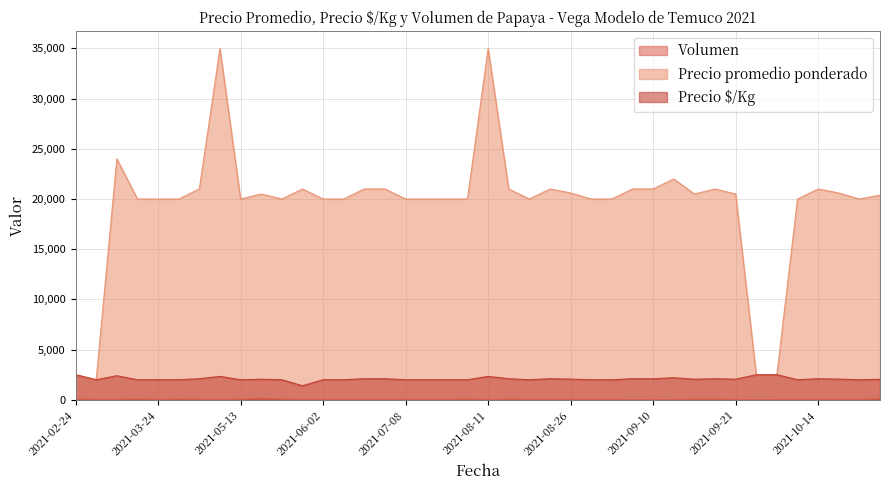

Rank the series by their maximum value, from lowest to highest.

Volumen, Precio $/Kg, Precio promedio ponderado